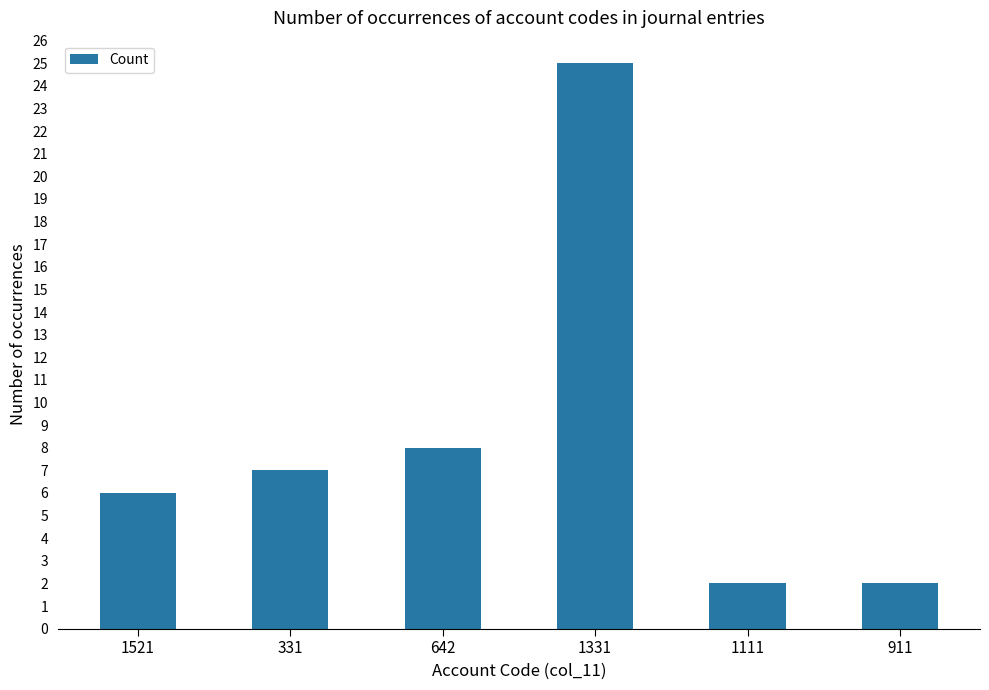

How many bars are there in total?

6